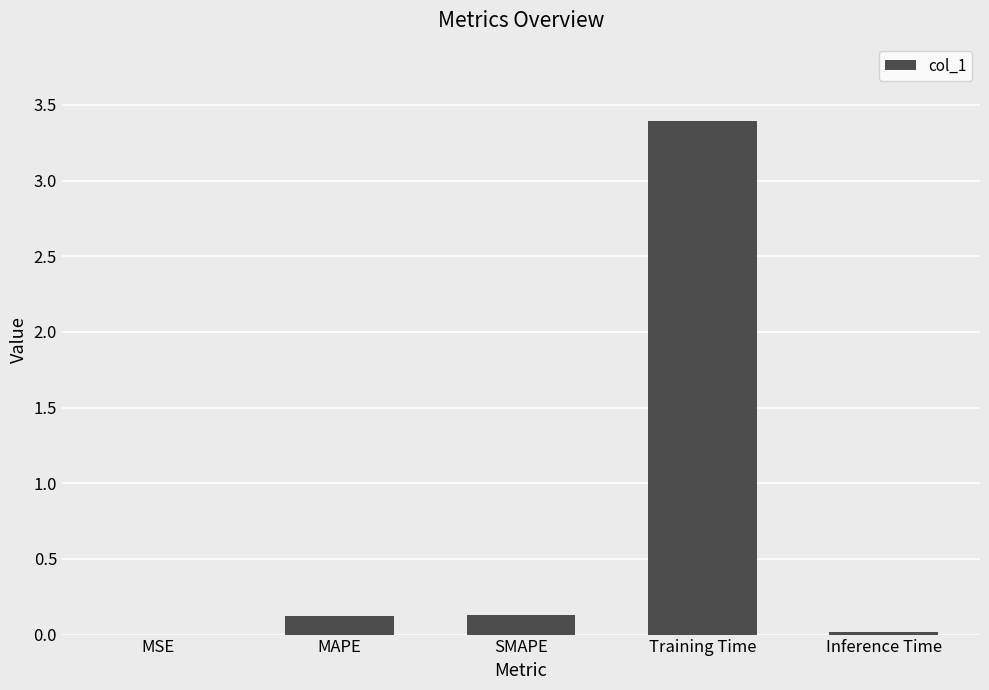

What is the change in value from MAPE to Inference Time?

-0.1